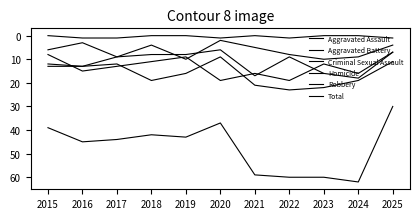

Is this an area chart (filled region under the line)?

No